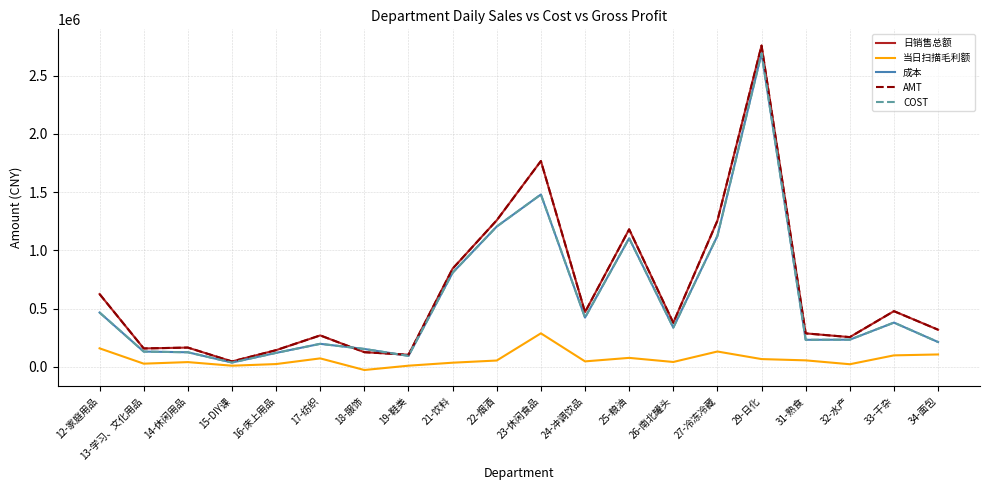

The value of AMT at 33-干杂 is 477821.0. True or false?

True